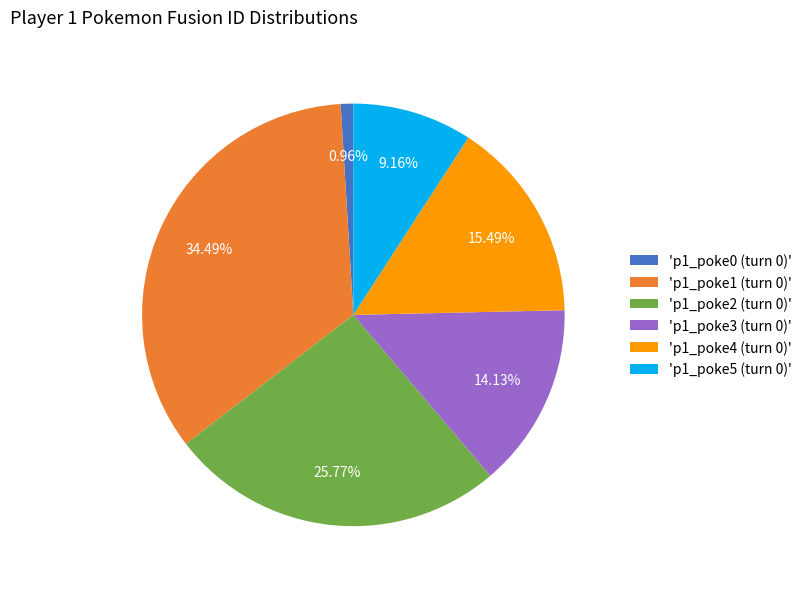

What is the largest slice in the pie chart?

'p1_poke1 (turn 0)'